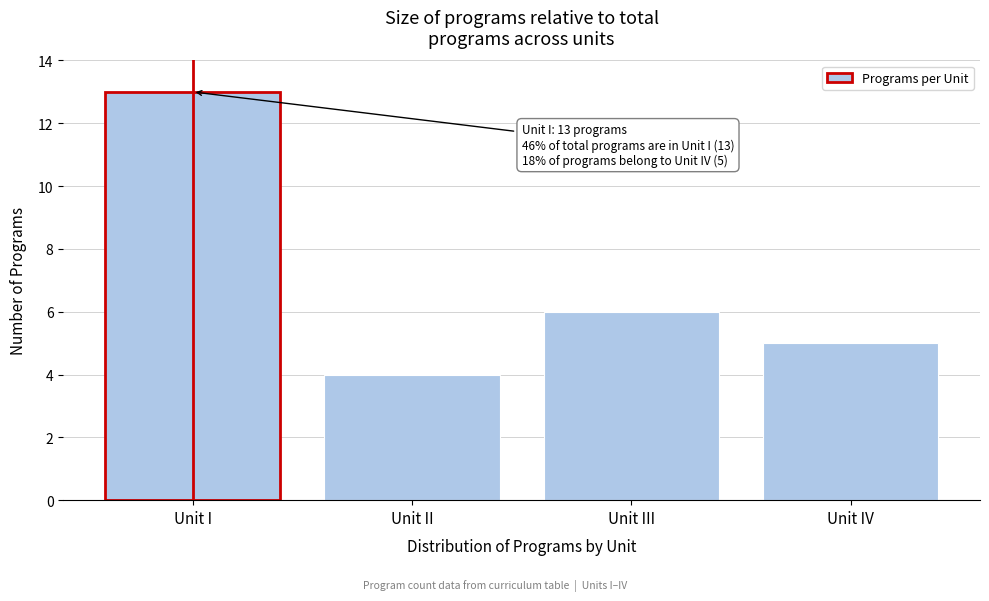

Reading left to right, what are all the values shown in this chart?

13	4	6	5